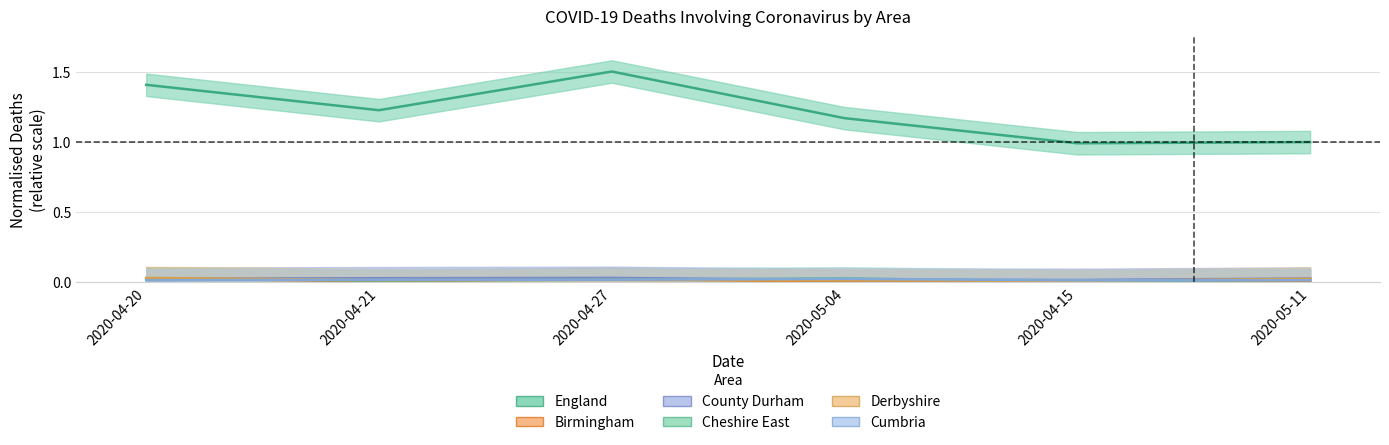

How many times do Cheshire East and Cumbria cross each other?

3